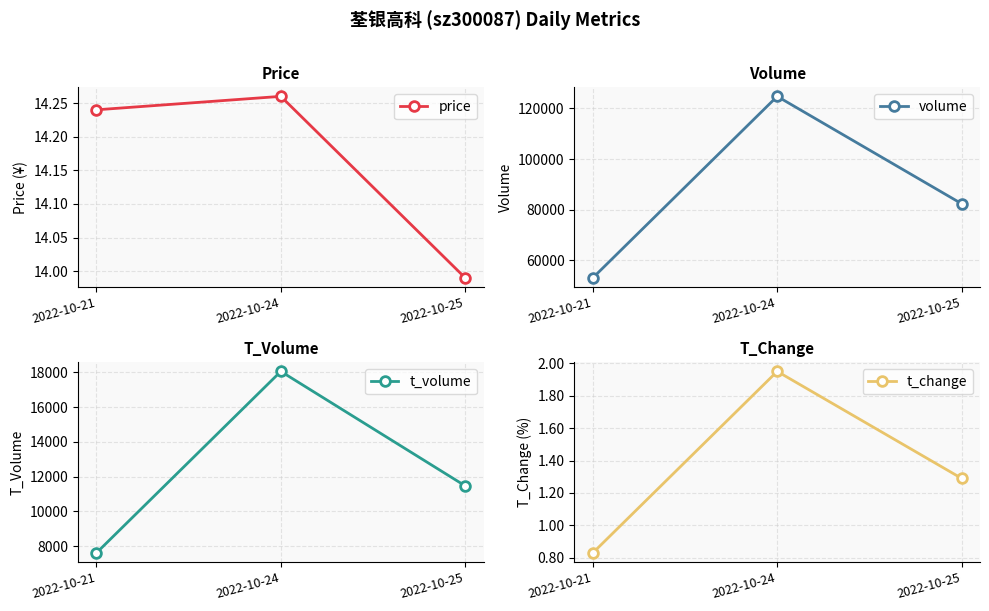

Is it true that t_change equals 2.7 at 2022-10-24?

False